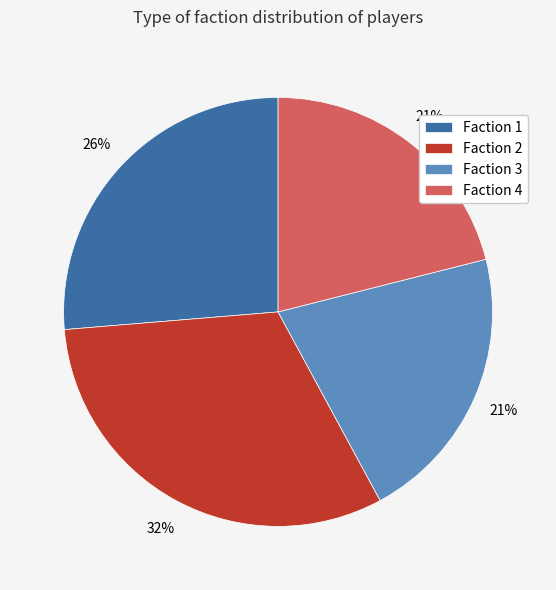

To the nearest percent, what is the combined percentage of Faction 2 and Faction 1?

58%